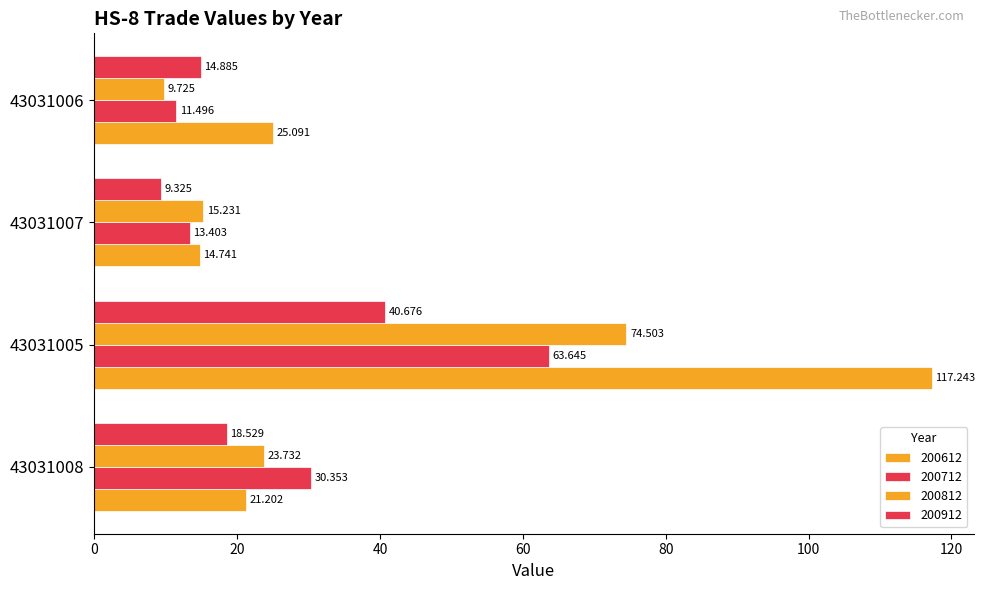

How many data points in 200912 are above 18?

2